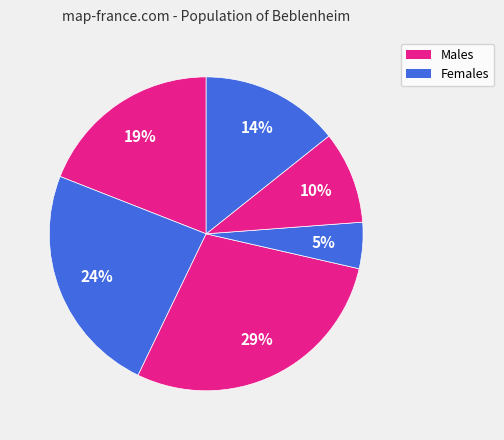

Count the number of slices in the pie.

6